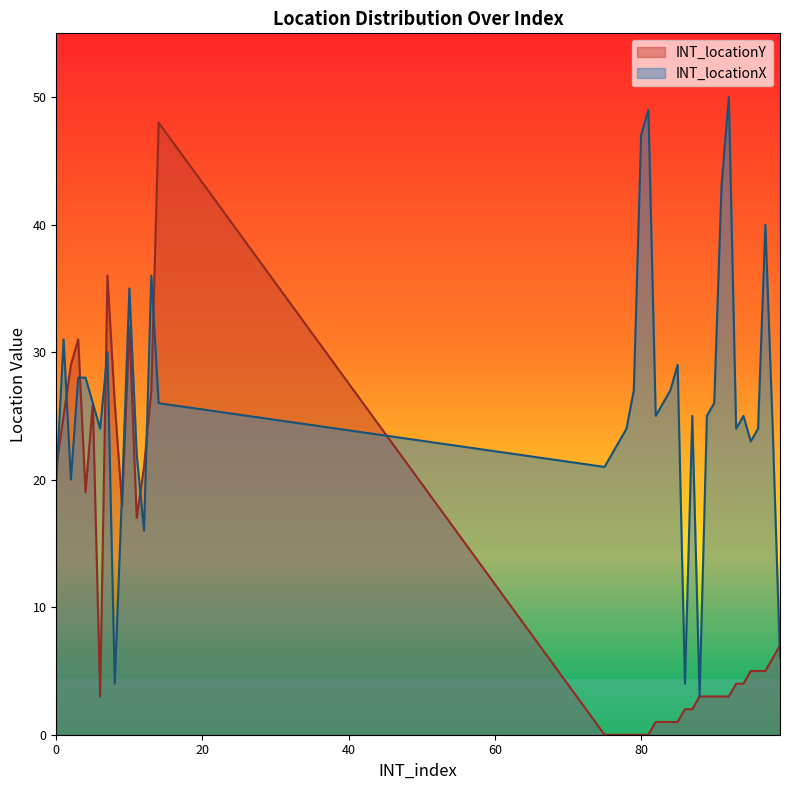

How many interior local valleys does the INT_locationY series have?

4